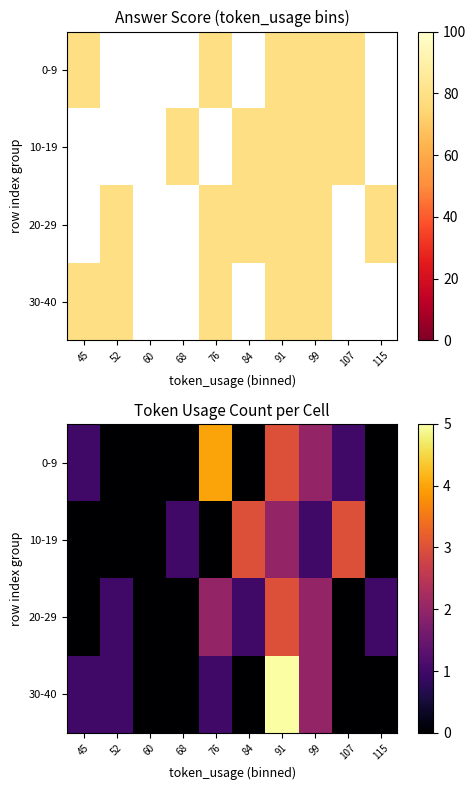

At 99, list the series in order from largest to smallest.

0-9, 20-29, 30-40, 10-19